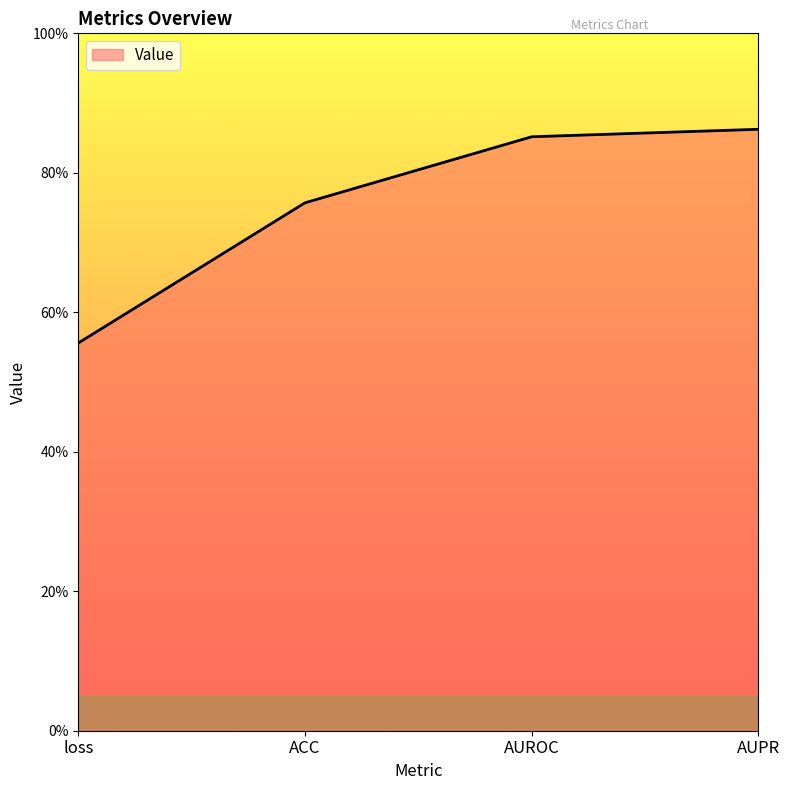

What is the average value?

0.8